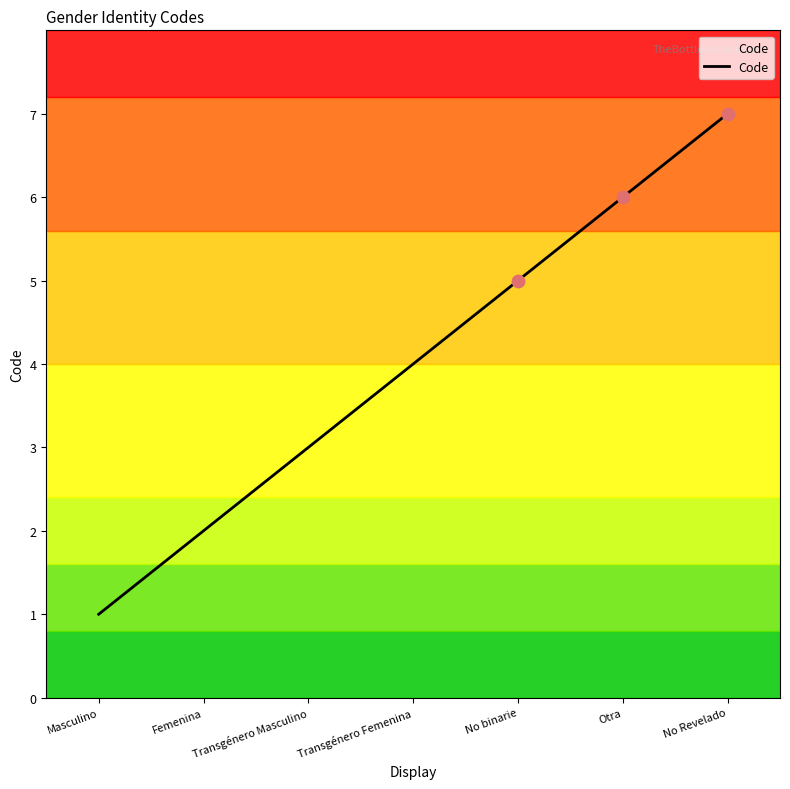

What is the change in value from Masculino to Femenina?

+1